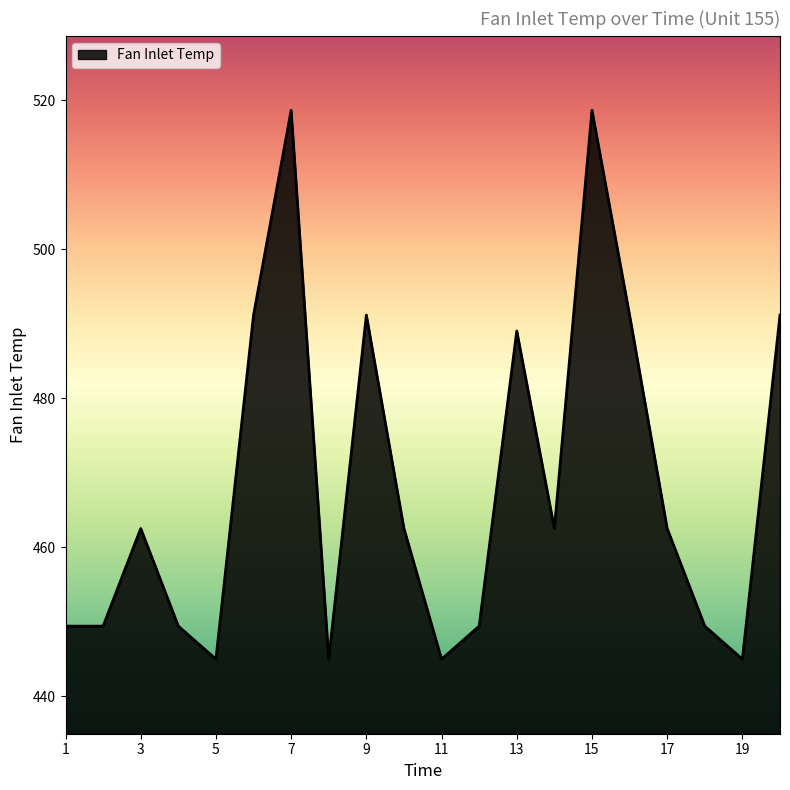

What is the smallest value displayed?

445.0